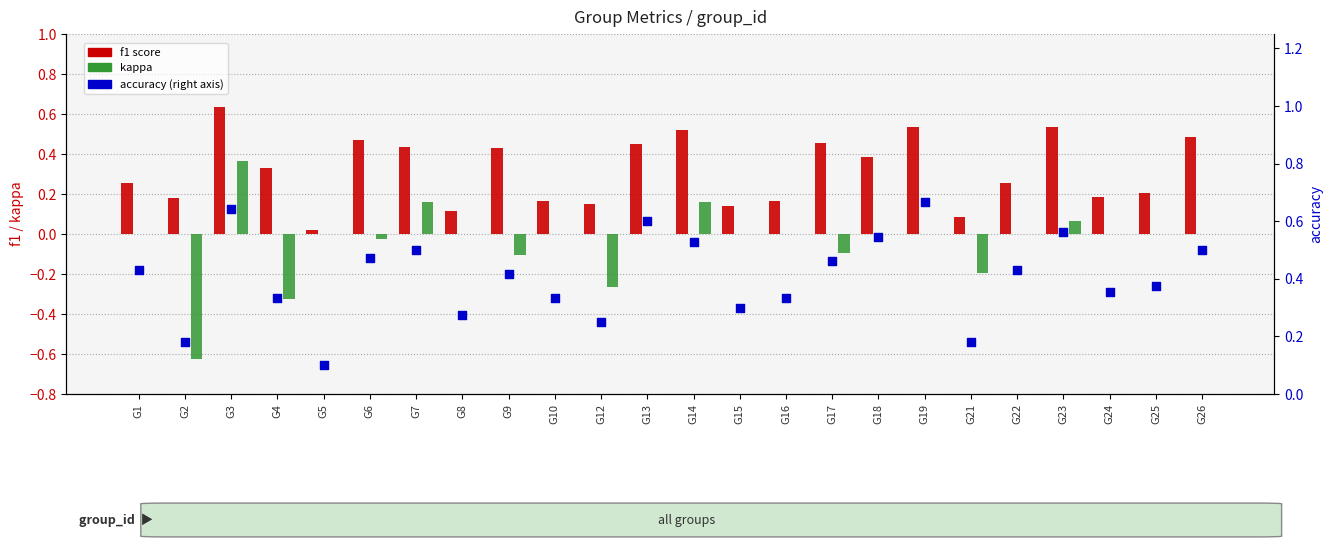

What is the total value across all series at G8?

0.4